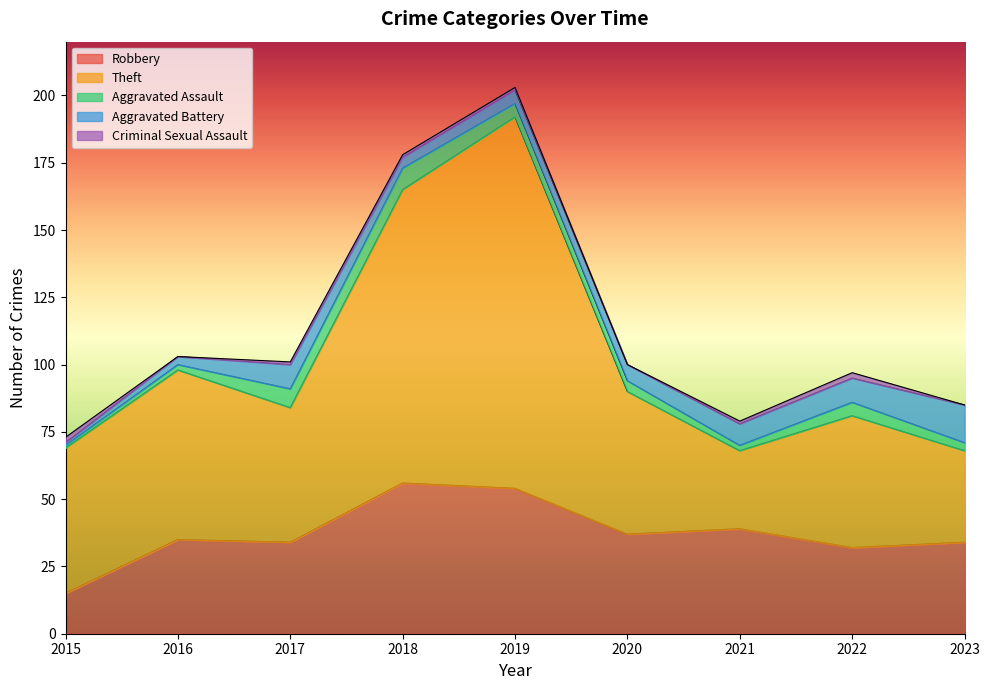

Is it true that Robbery equals 94 at 2018?

False